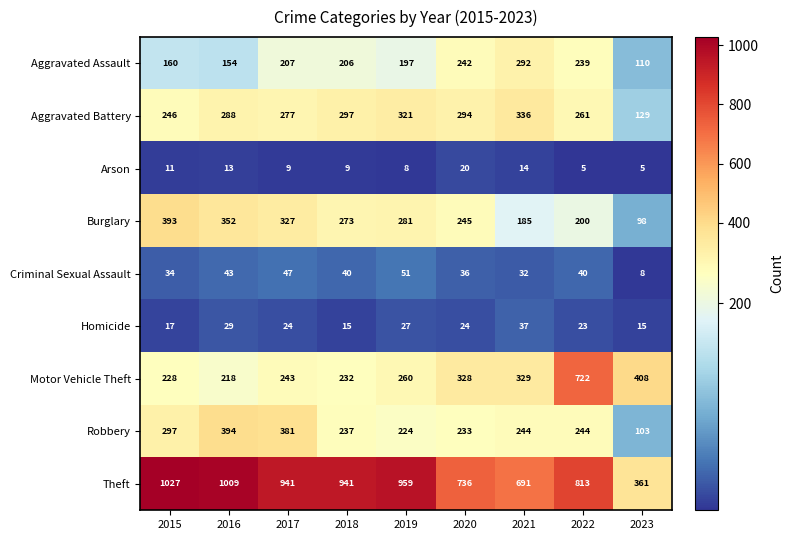

Rank the series by their maximum value, from lowest to highest.

Arson, Homicide, Criminal Sexual Assault, Aggravated Assault, Aggravated Battery, Burglary, Robbery, Motor Vehicle Theft, Theft